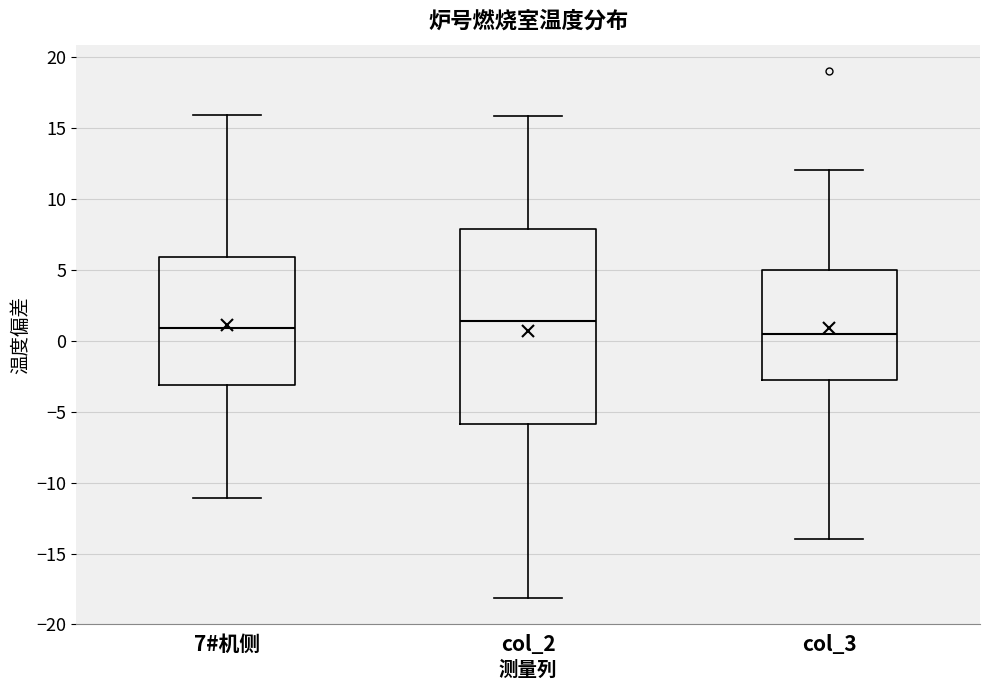

Comparing the boxes themselves (not the whiskers), which one is the tallest?

col_2